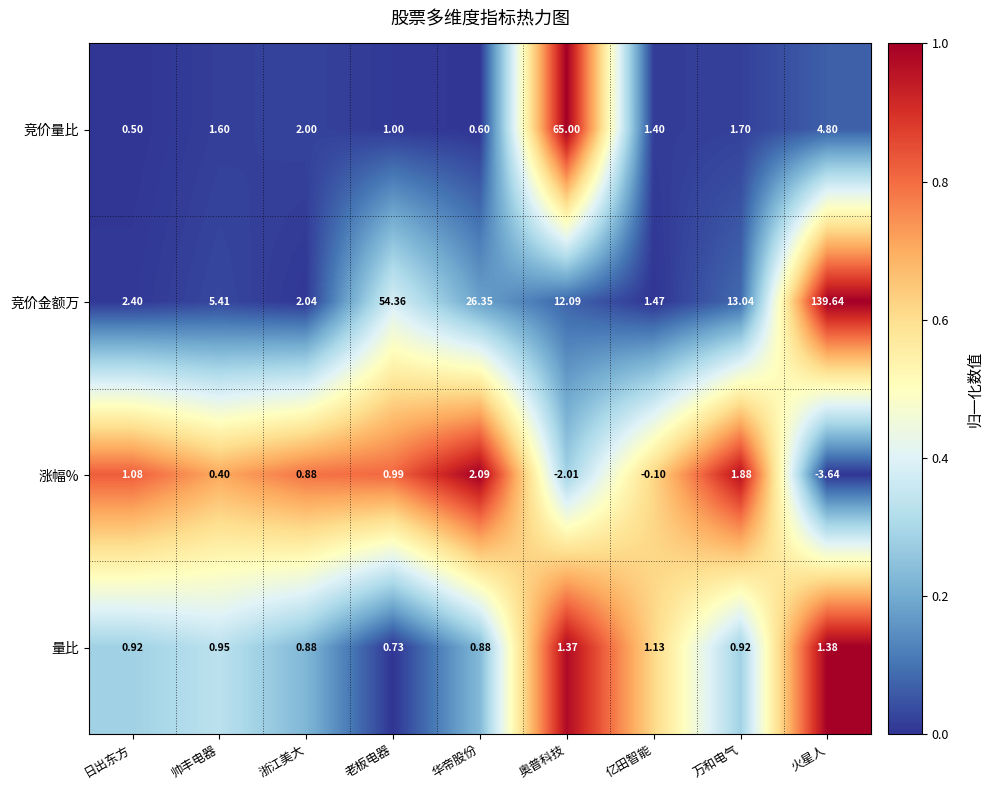

Which series has the largest range (max minus min)?

竞价金额万